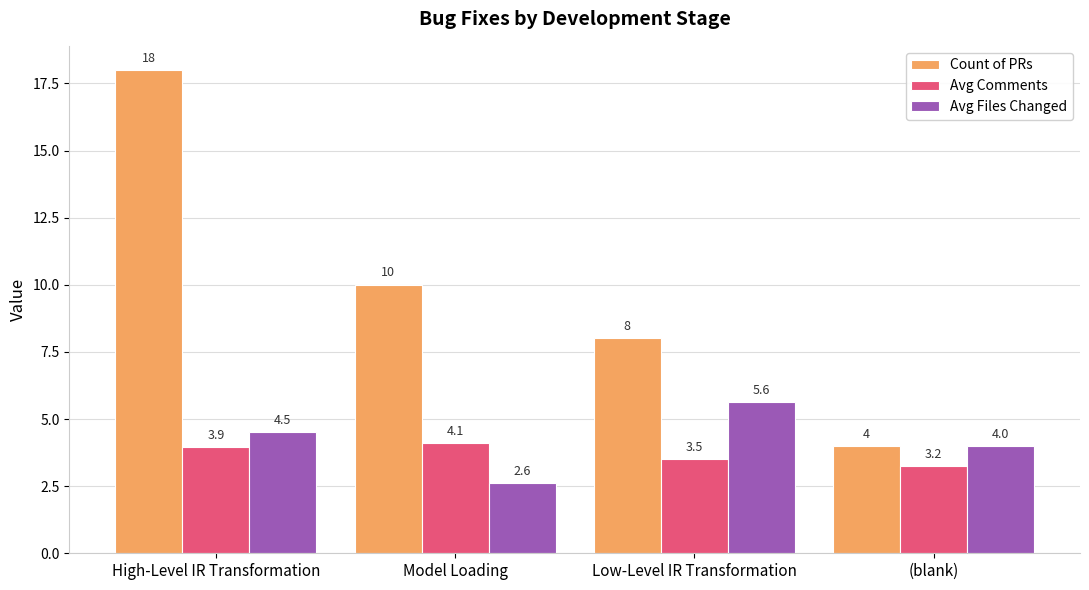

How many categories are shown in the chart?

4